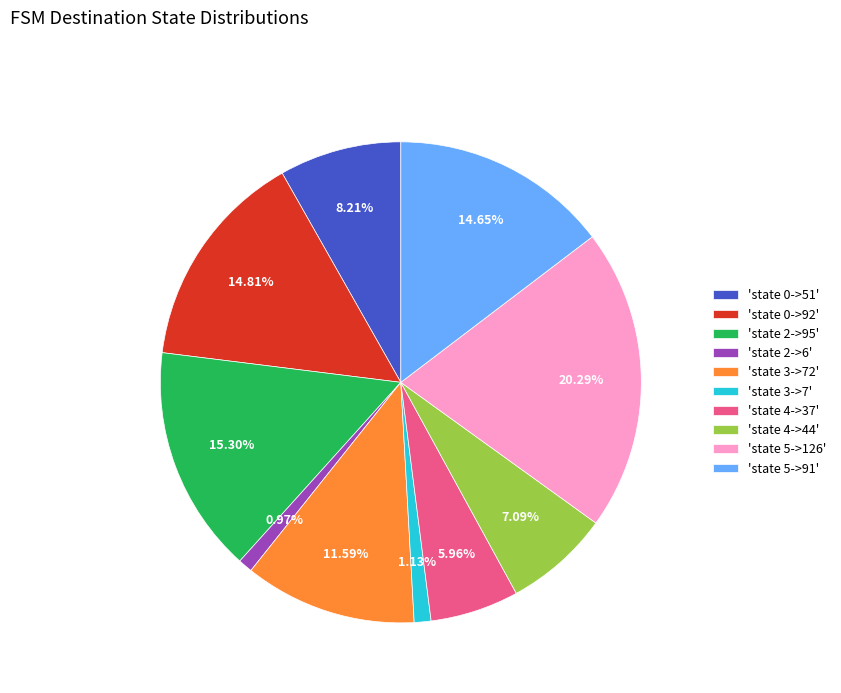

Does 'state 4->37' account for over 50% of the chart?

No